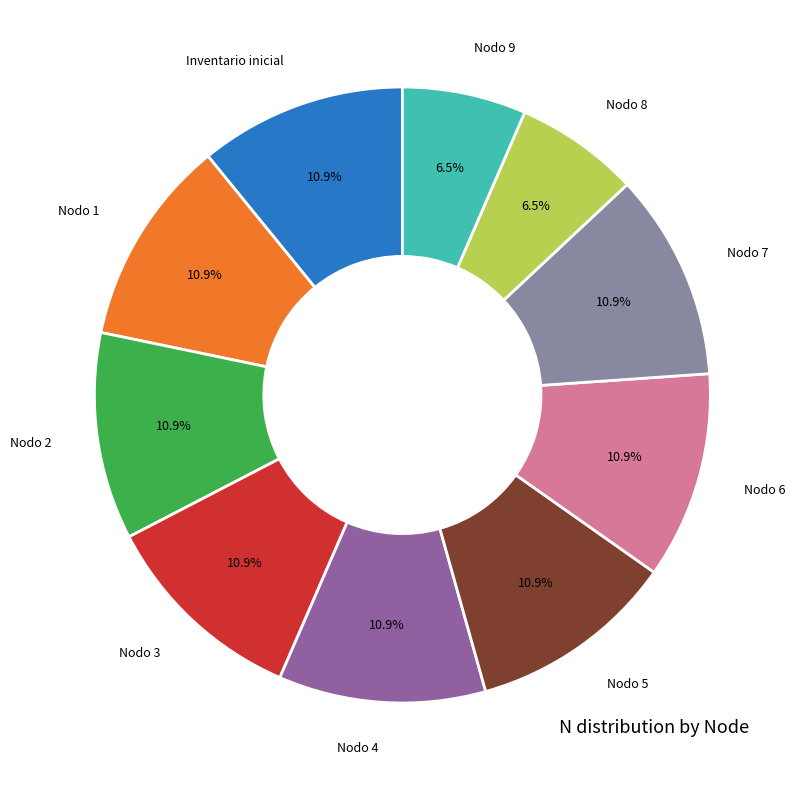

Does any single category account for the majority?

No